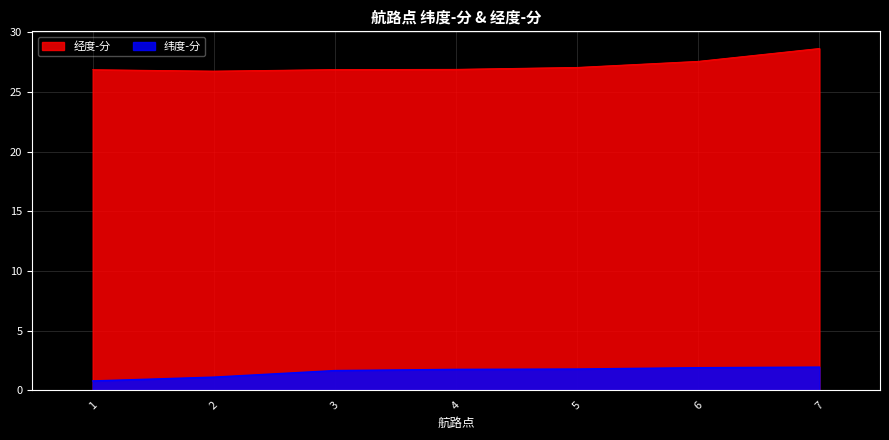

True or false: 经度-分 and 纬度-分 intersect in this chart.

False